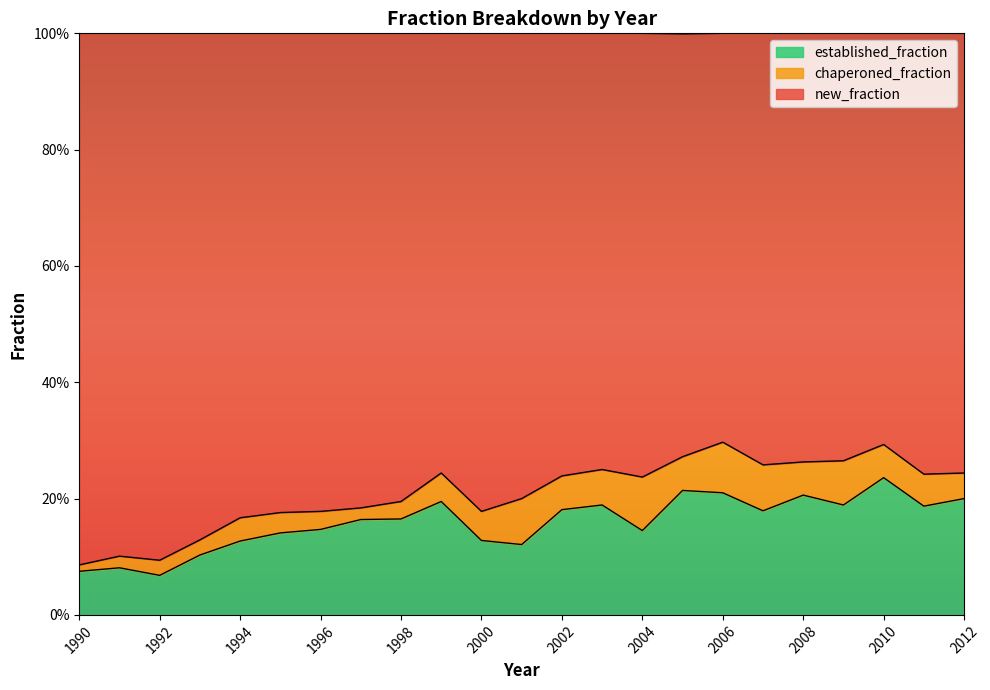

The value of established_fraction at 2009 is 0.1. True or false?

False